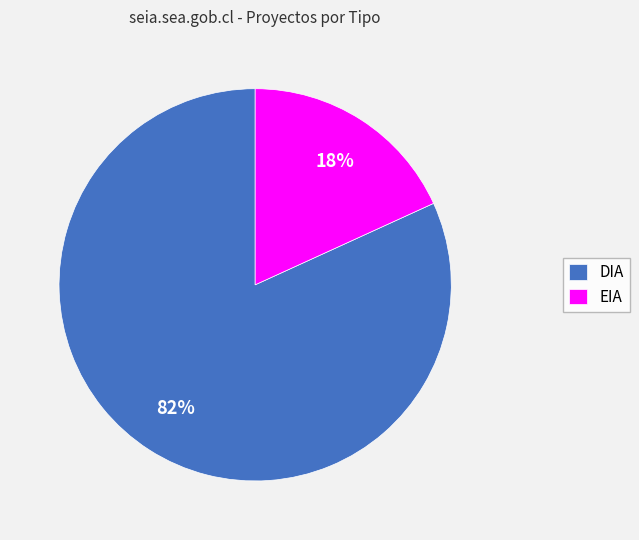

Does DIA represent more than half of the total?

Yes